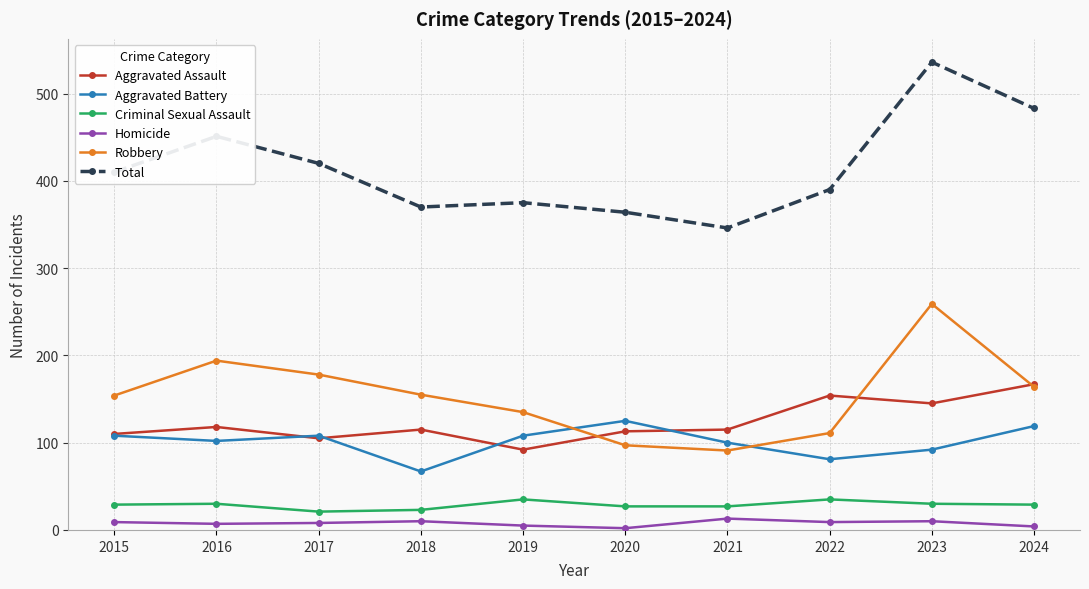

True or false: Aggravated Assault has a value of 236 at 2023.

False